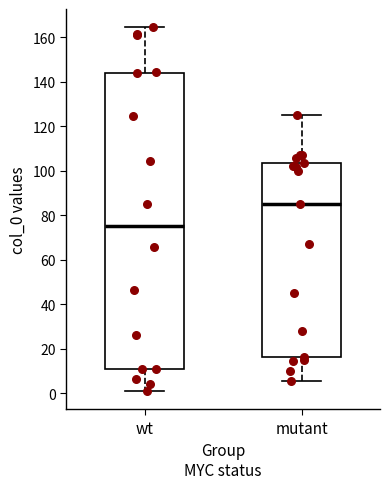

Reading left to right, transcribe this box plot: for each box, give where its median line is, the range the box spans, and where its two whiskers end, as read against the y-axis. The values are not printed on the chart, so give them approximately, as read against the axis.

wt: median 76, box 10 to 144, whiskers 0 to 164
mutant: median 86, box 16 to 104, whiskers 6 to 124